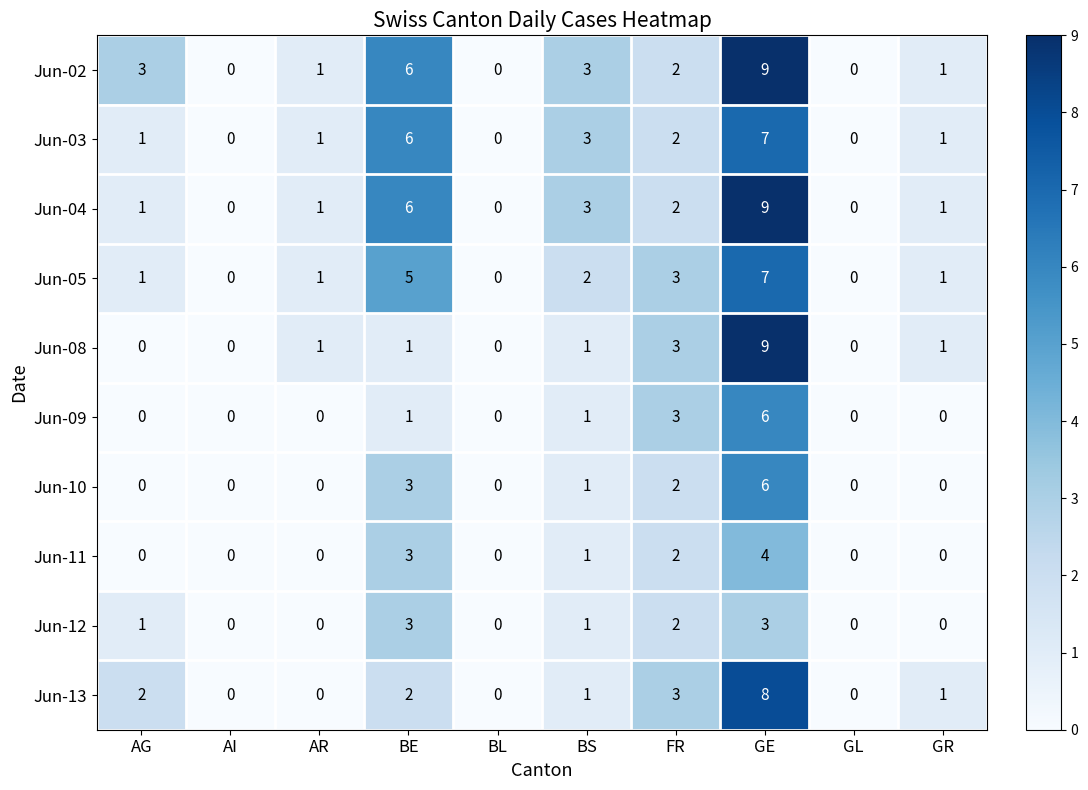

What is the difference between the maximum and minimum values in the Jun-13 series?

8